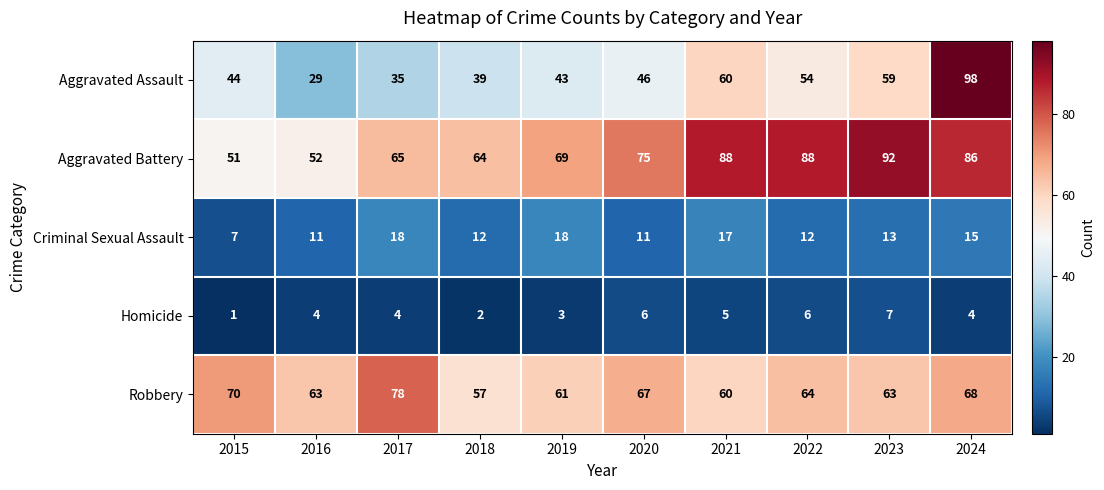

Which category has the lowest value across all series?

2015